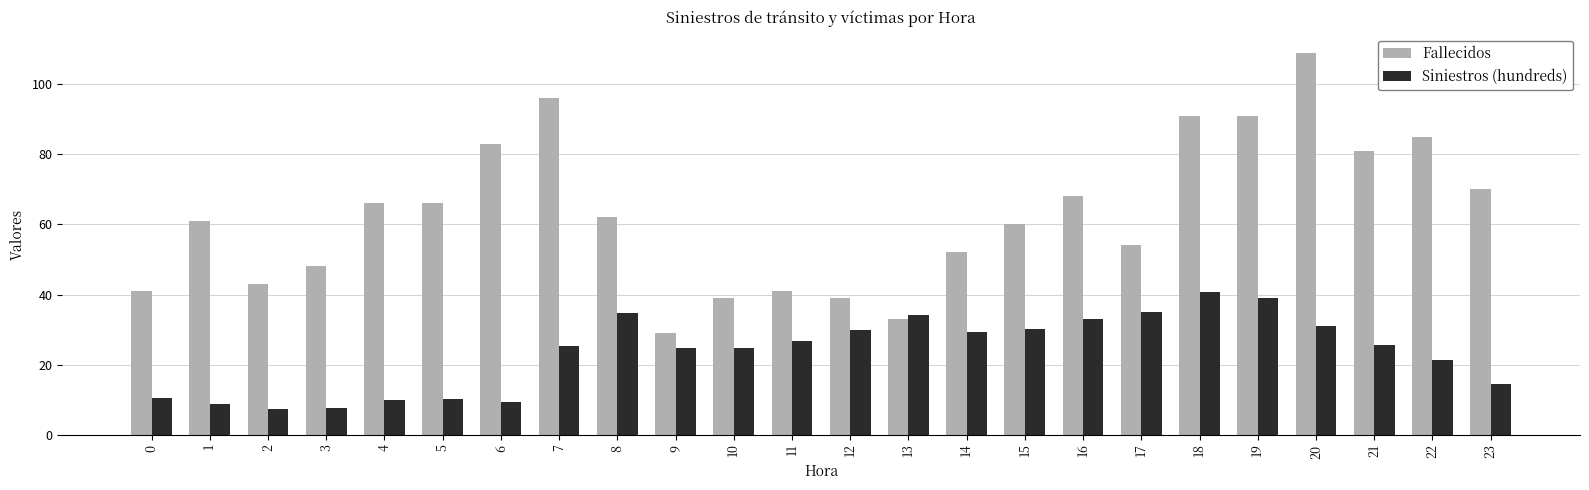

What is the difference between the Fallecidos values at 23 and 6?

13.0